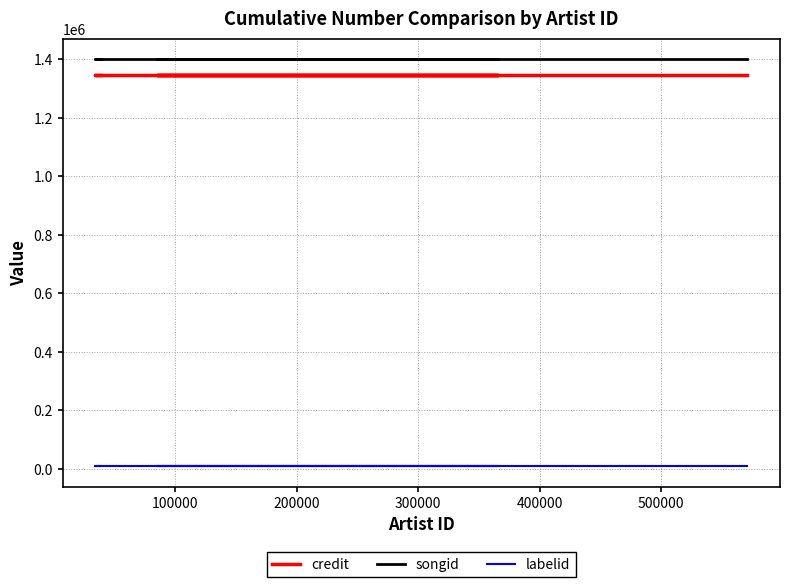

Between 300000 and 500000, which series saw the biggest shift?

credit